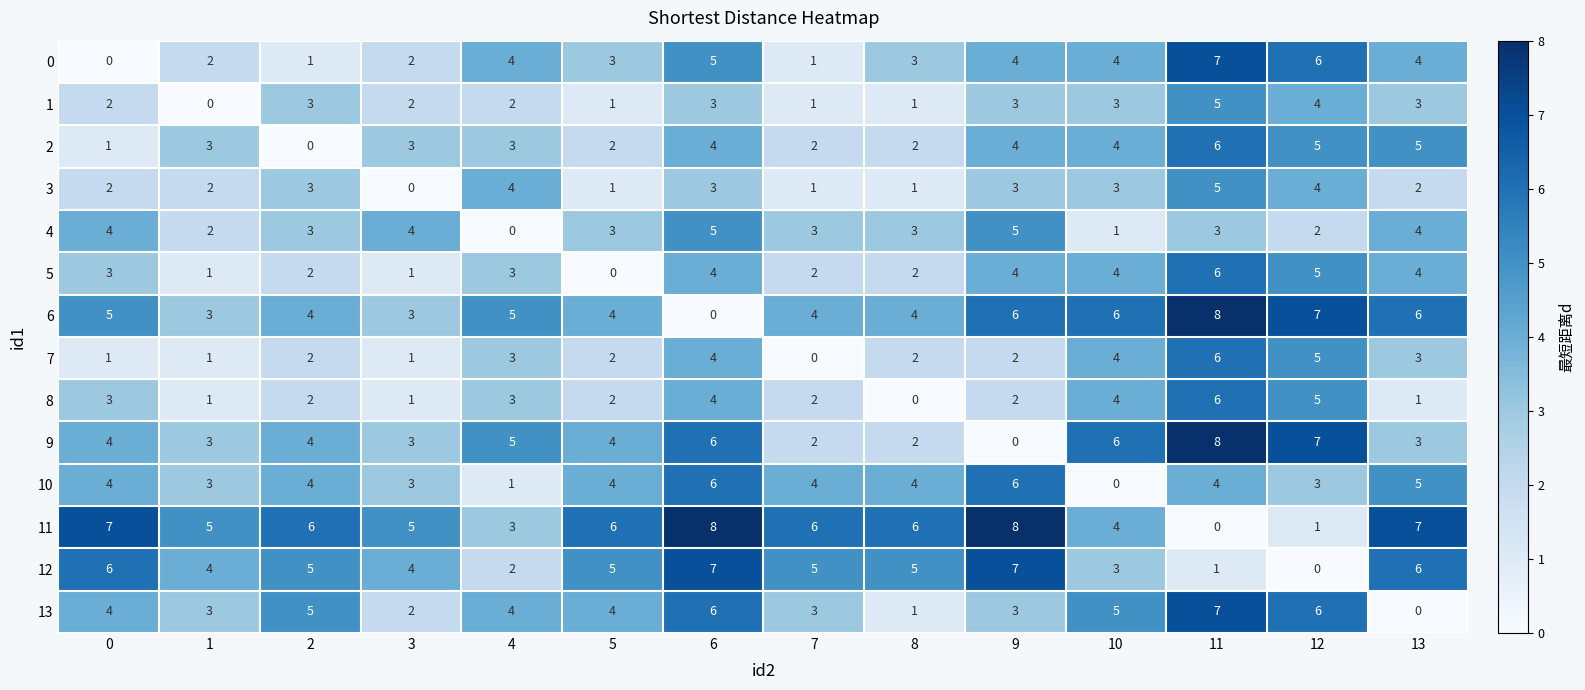

What is the difference between the maximum and minimum values in the 3 series?

5